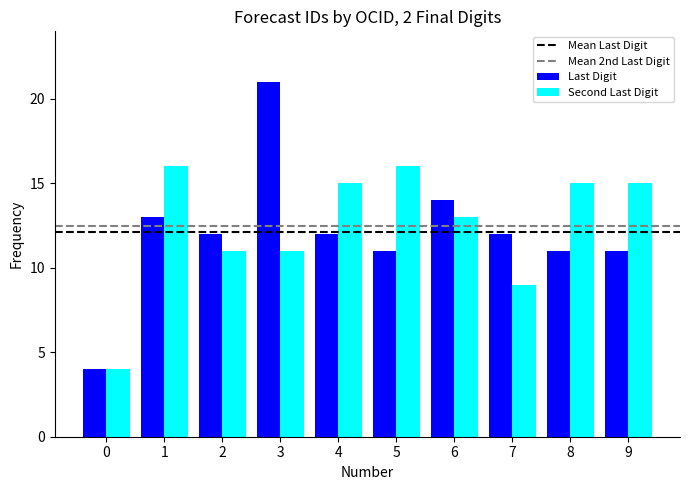

At which label does Last Digit first exceed 12?

1